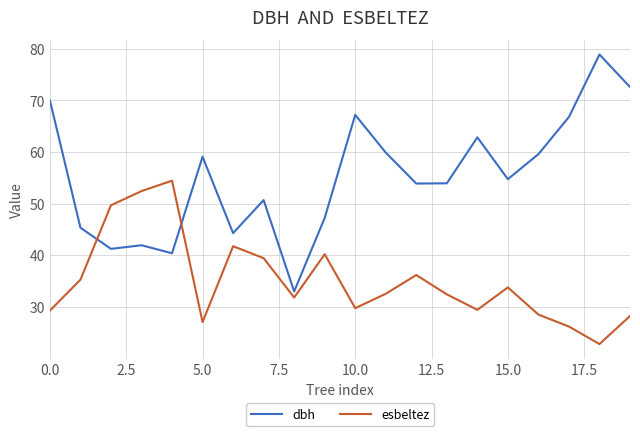

Which series has the widest spread of values?

dbh